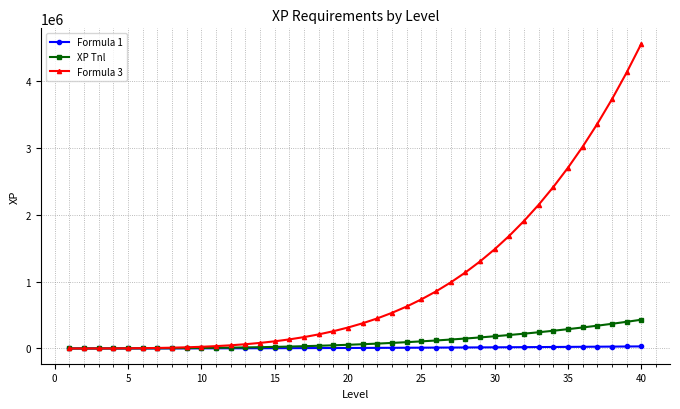

Which series has the largest total across all categories?

Formula 3